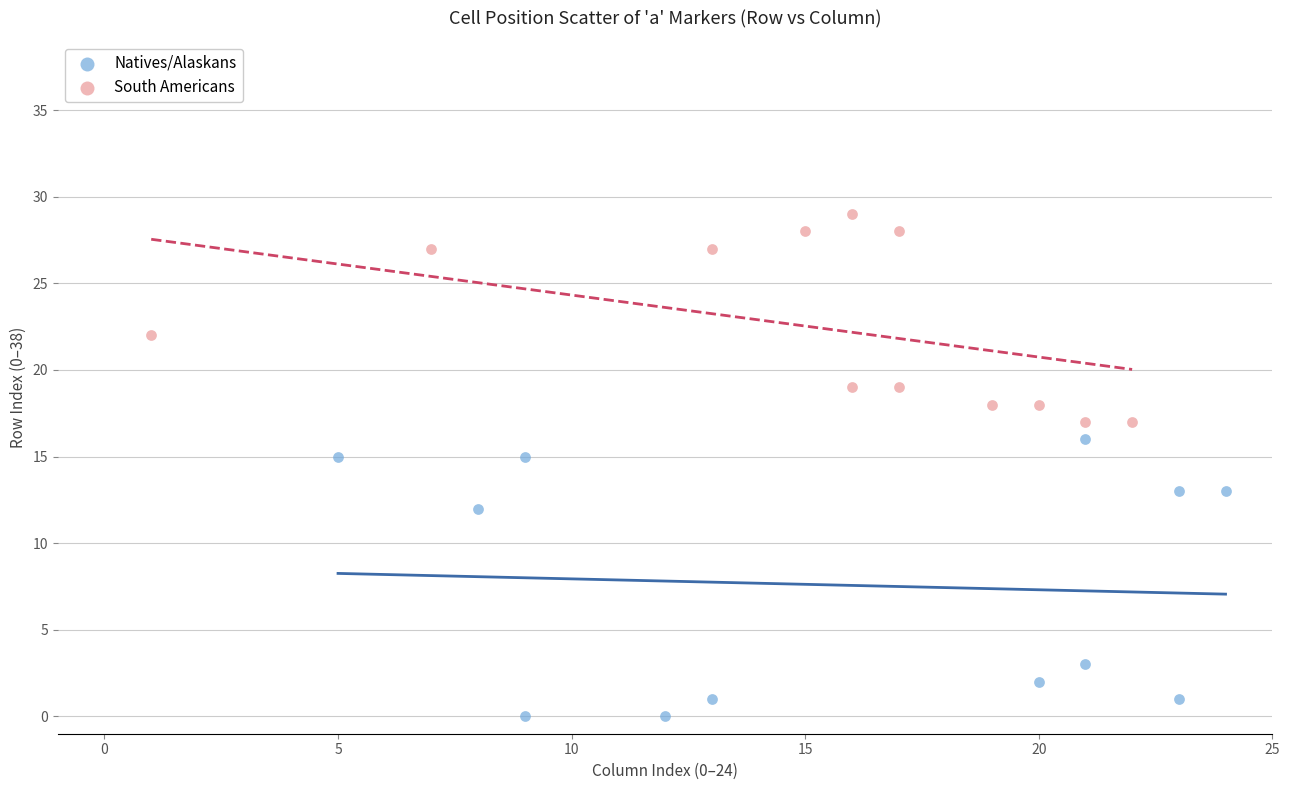

Which series has the largest Y range (max minus min)?

Natives/Alaskans